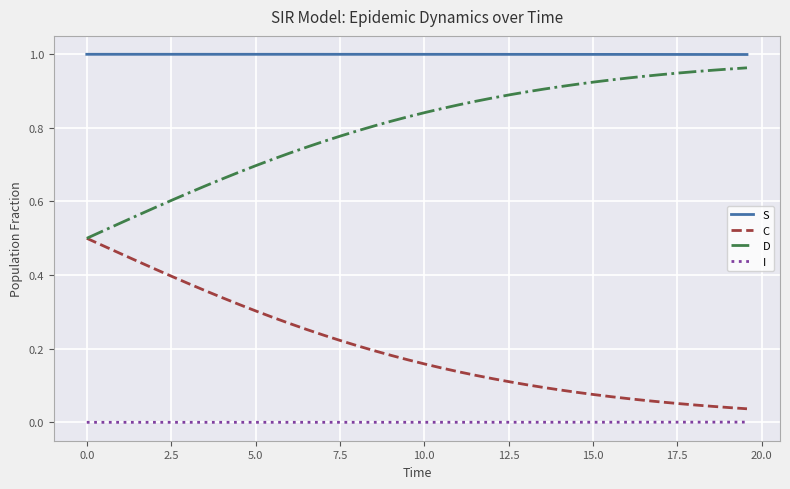

True or false: S and D cross at least once.

False